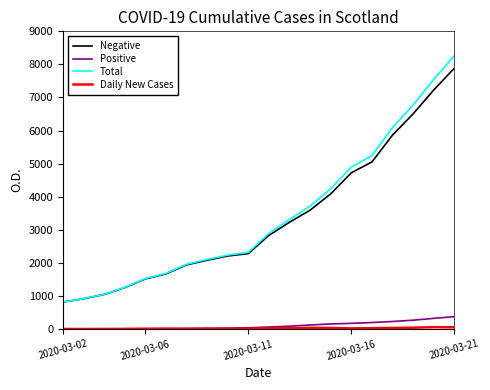

True or false: Negative and Positive intersect in this chart.

False